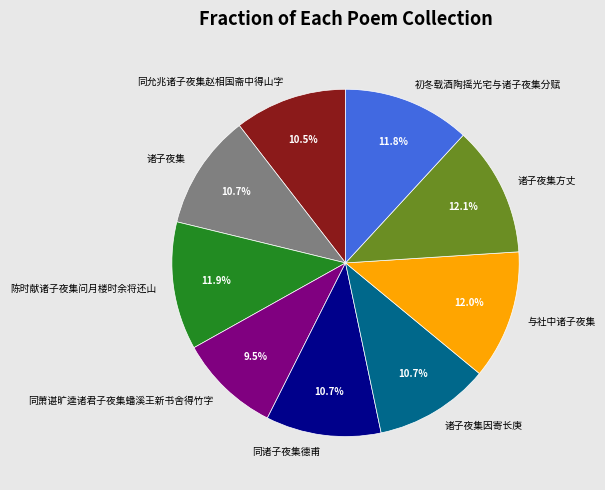

What is the ratio of the value at 陈时献诸子夜集问月楼时余将还山 to the value at 同允兆诸子夜集赵相国斋中得山字?

1.1